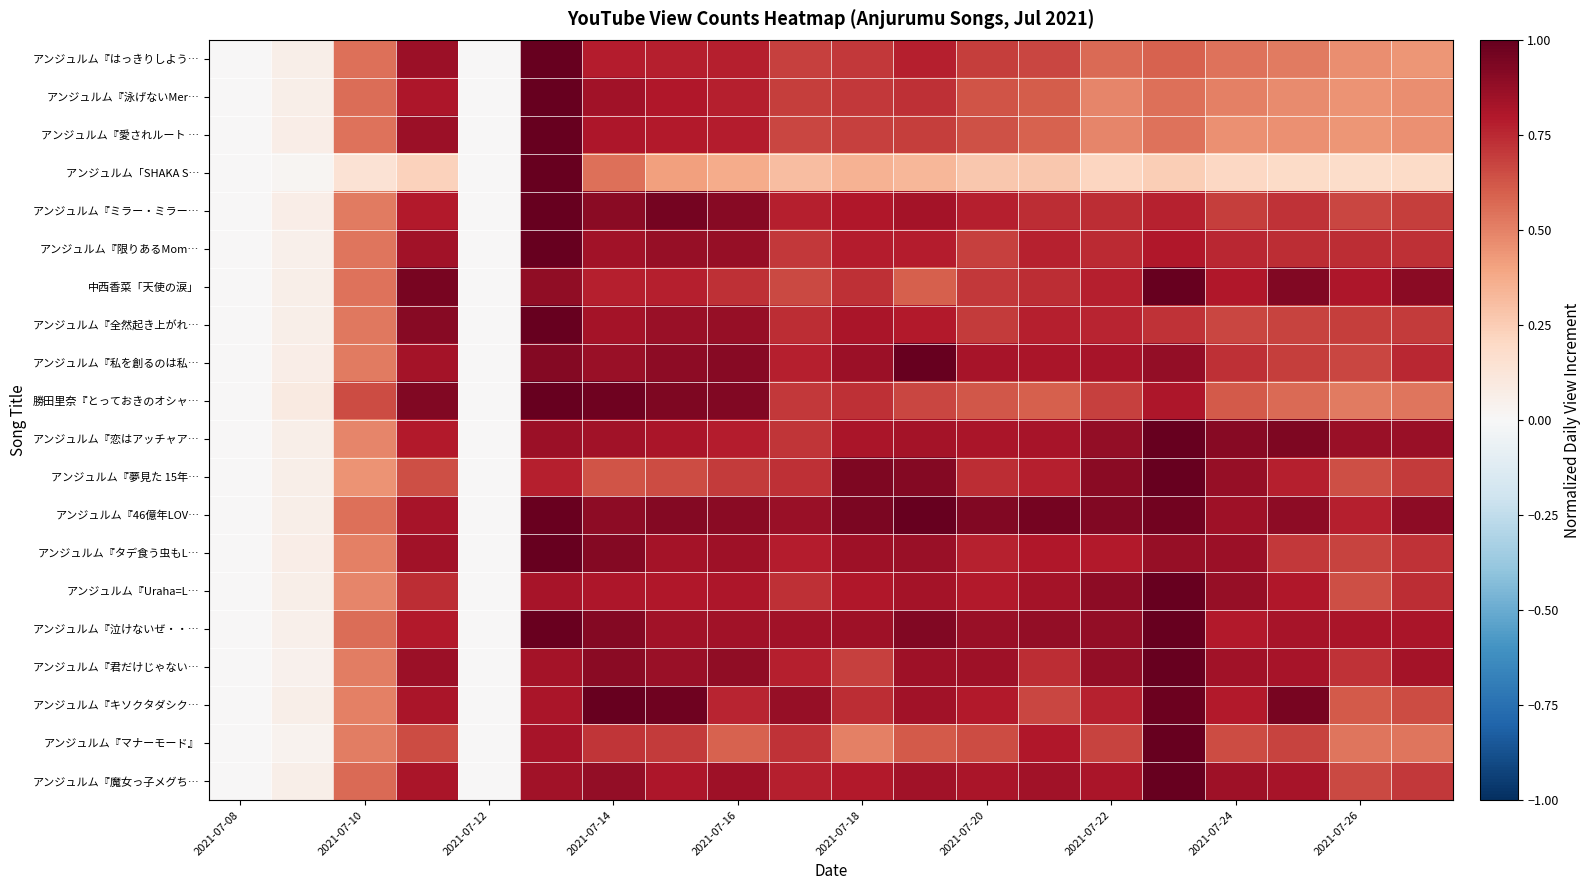

How many data points does each series have?

20